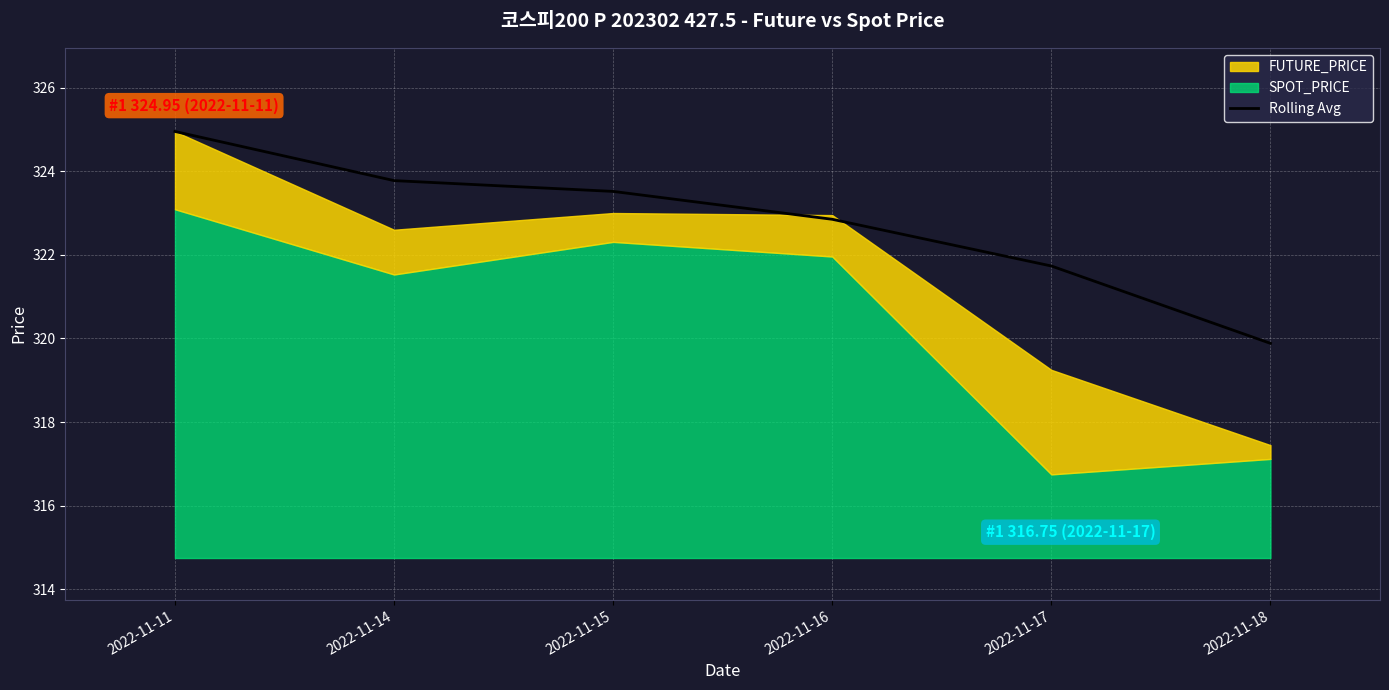

What is the ratio of the value at 2022-11-15 to the value at 2022-11-16?

1.0